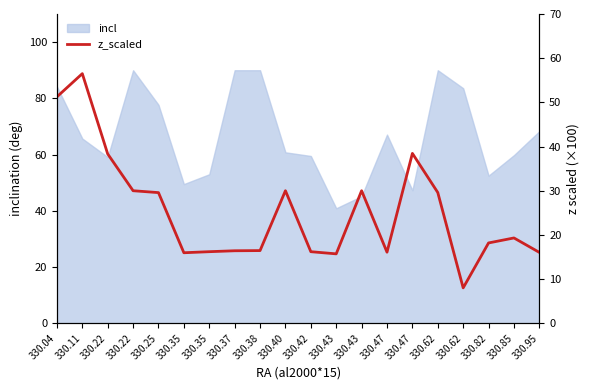

At which category does the data reach its first local peak?

330.11